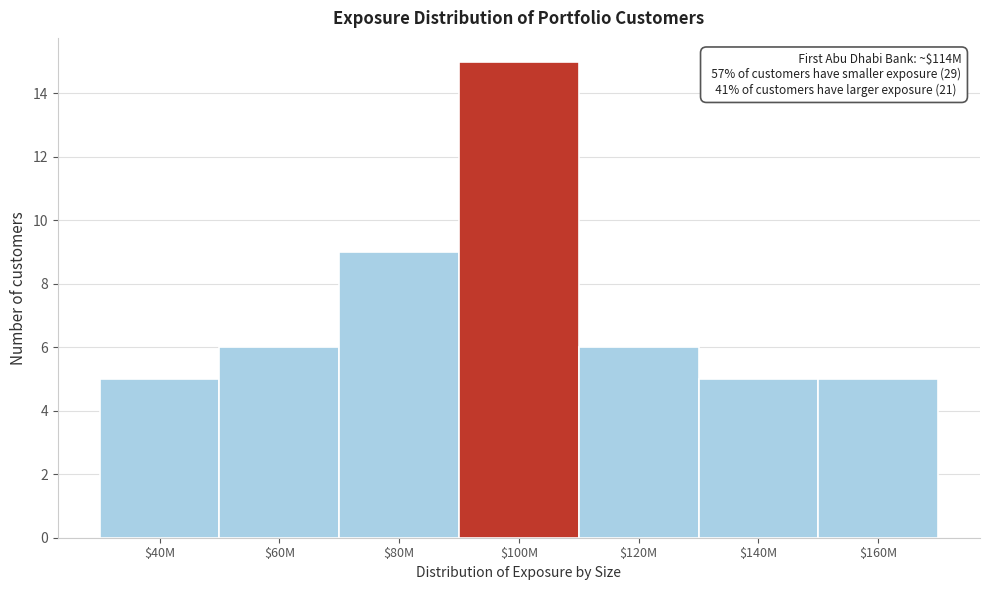

Reading left to right, list all the values displayed in this chart.

5	6	9	15	6	5	5